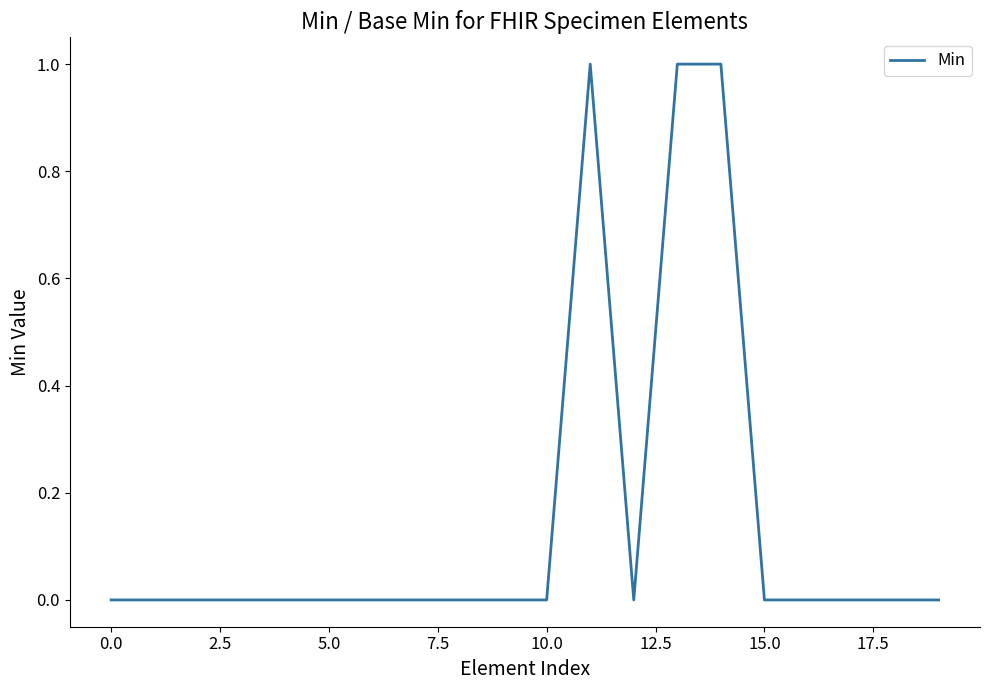

Reading right to left, extract all data points from this chart.

0	0	0	0	0	1	1	0	1	0	0	0	0	0	0	0	0	0	0	0